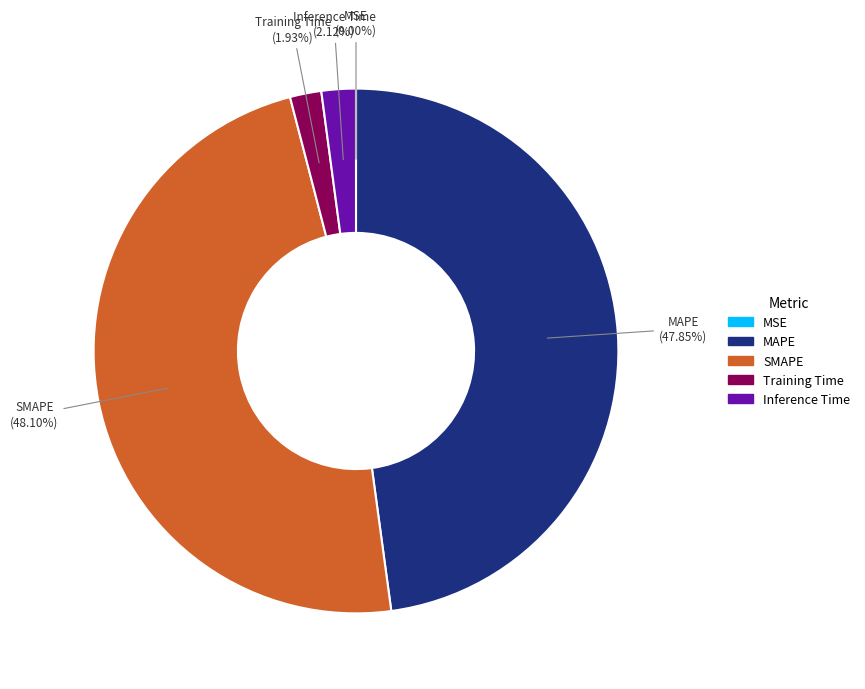

What portion of the pie excludes SMAPE?

51.9%